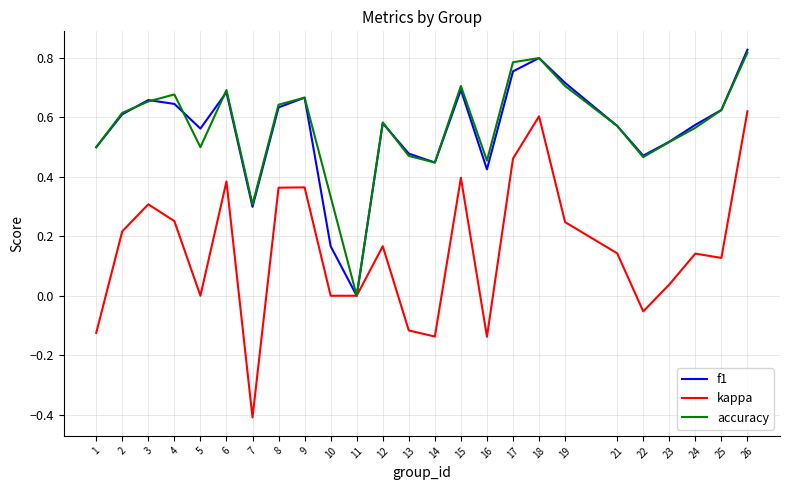

In accuracy, how many points are lower than both neighbors (excluding endpoints)?

6